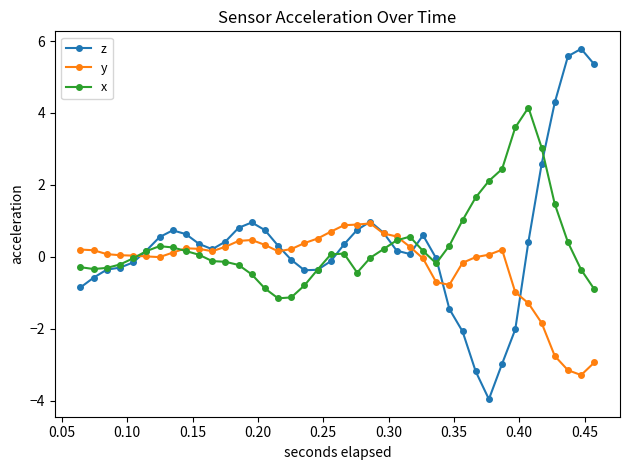

What is the minimum value for x?

-1.2